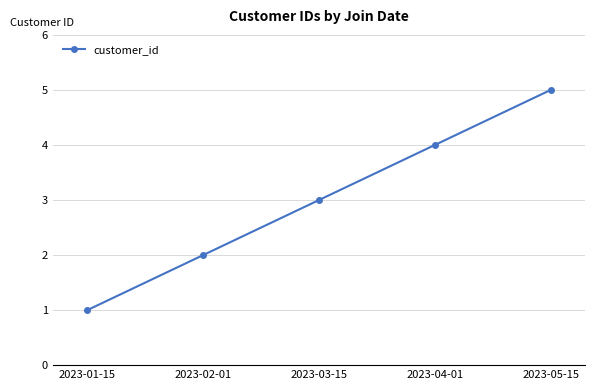

Between 2023-01-15 and 2023-04-01, which is larger?

2023-04-01